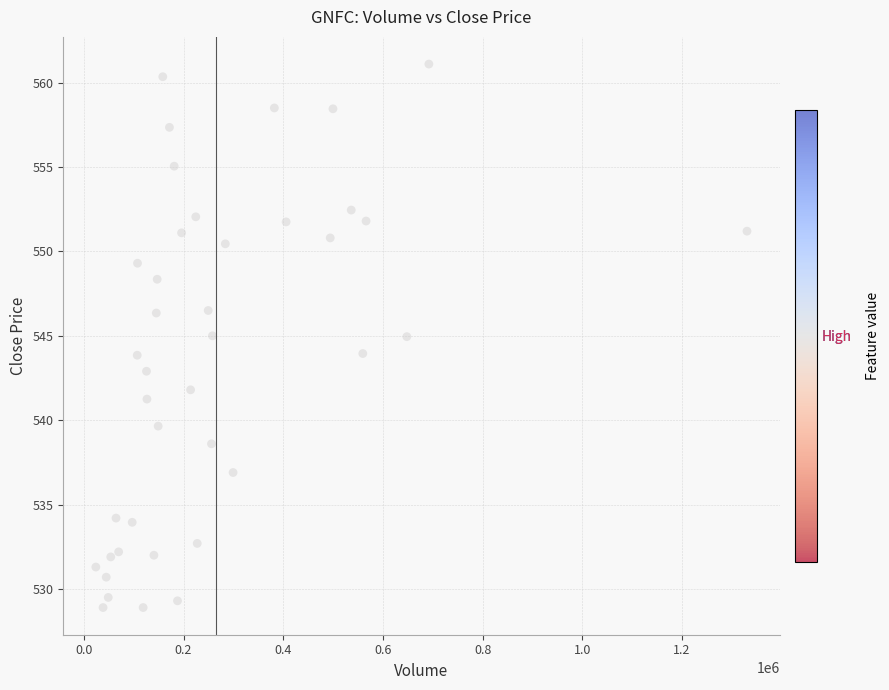

What is the range of X values (max minus min)?

1306203.0